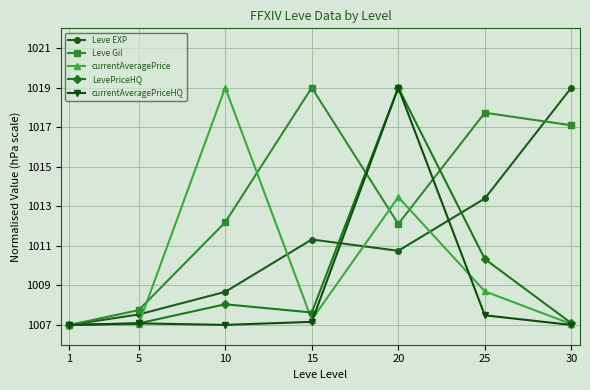

How many interior local valleys does the Leve EXP series have?

1